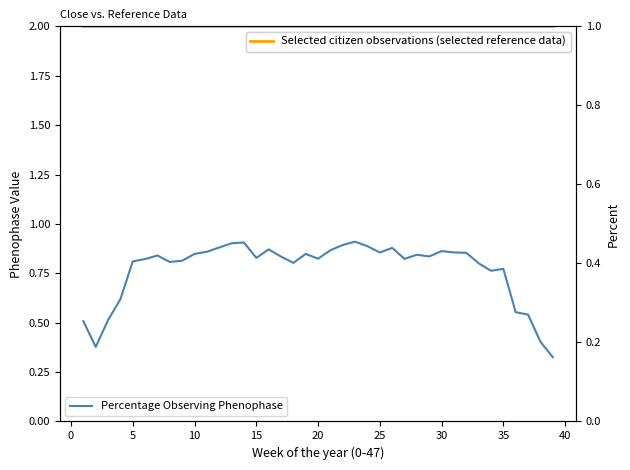

True or false: Percentage Observing Phenophase and Selected citizen observations (selected reference data) intersect in this chart.

False